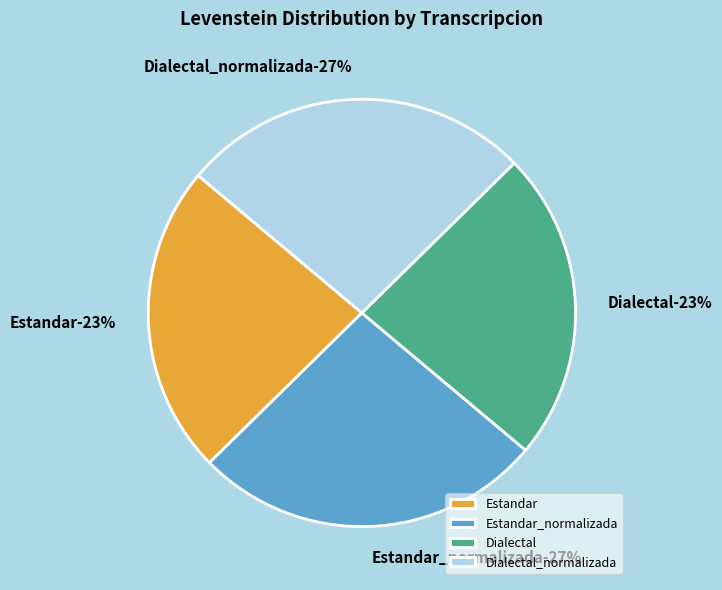

Is there a majority slice in this chart?

No